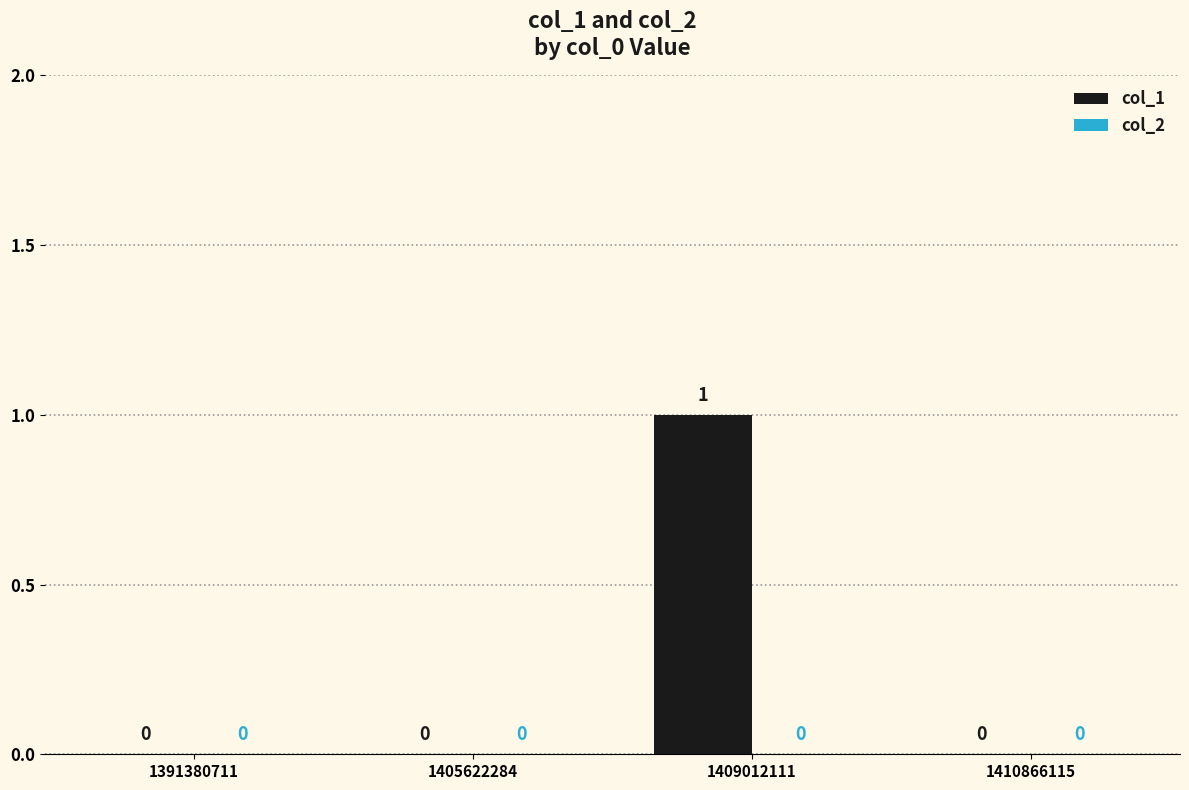

The value at 1410866115 is 0. True or false?

True